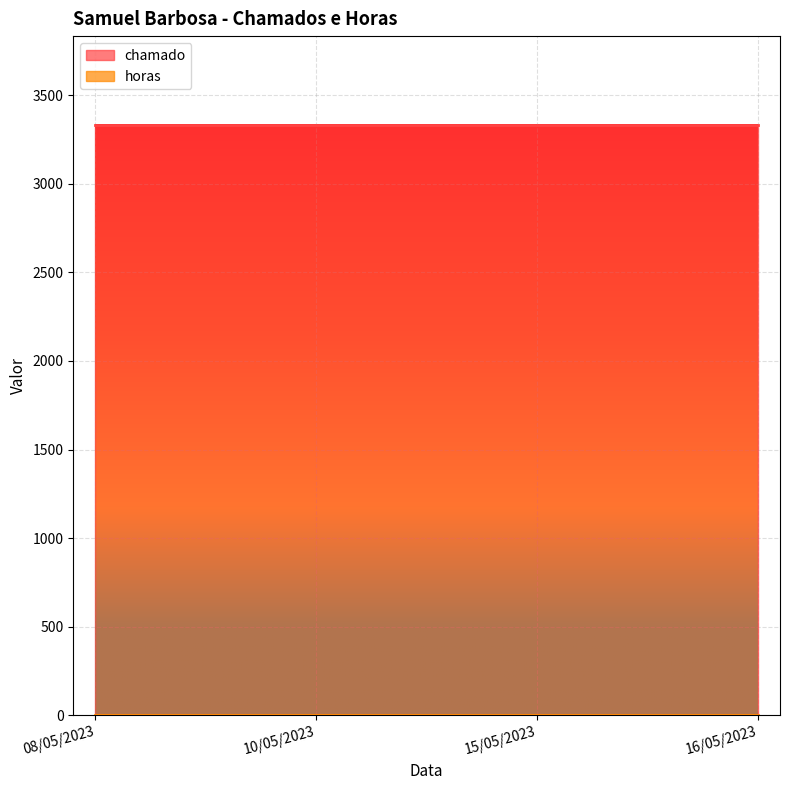

True or false: horas and chamado intersect in this chart.

False